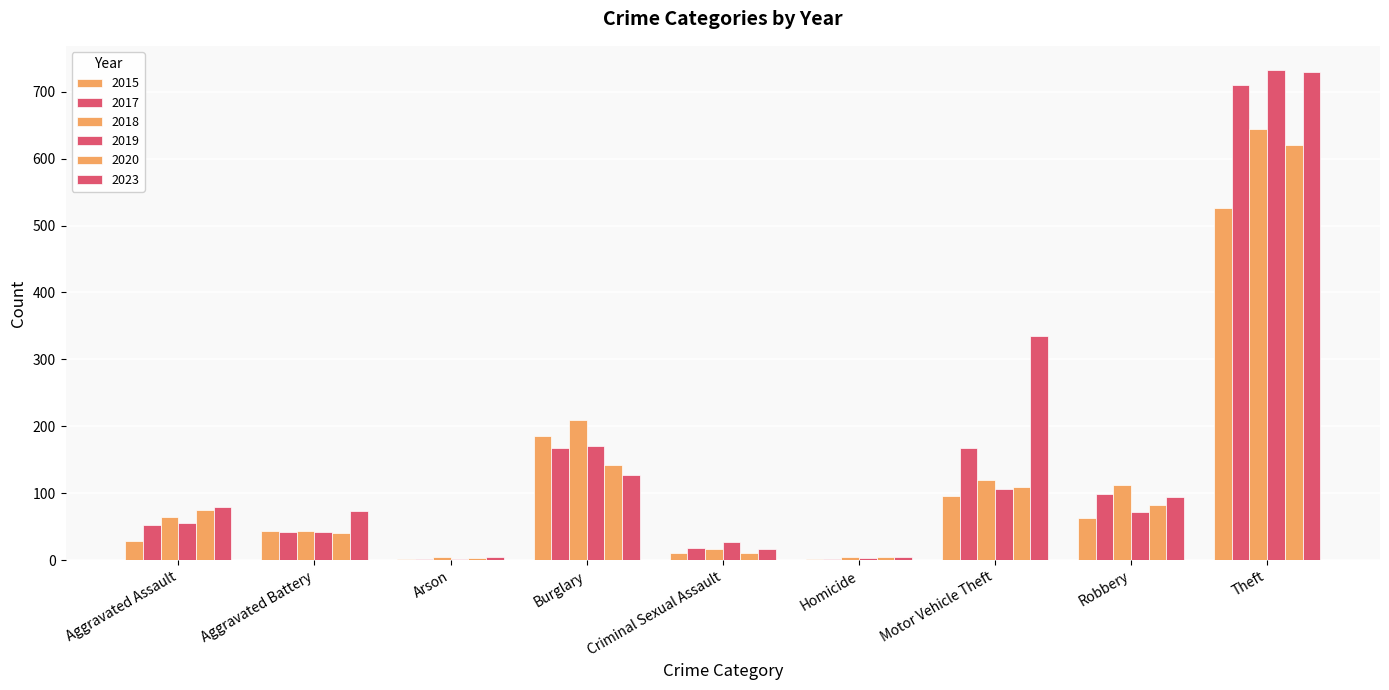

Reading left to right, transcribe all the data shown in this chart.

2015: Aggravated Assault=28	Aggravated Battery=44	Arson=2	Burglary=185	Criminal Sexual Assault=11	Homicide=2	Motor Vehicle Theft=96	Robbery=63	Theft=527
2017: Aggravated Assault=52	Aggravated Battery=42	Arson=1	Burglary=167	Criminal Sexual Assault=18	Homicide=1	Motor Vehicle Theft=168	Robbery=99	Theft=710
2018: Aggravated Assault=64	Aggravated Battery=44	Arson=4	Burglary=209	Criminal Sexual Assault=17	Homicide=4	Motor Vehicle Theft=120	Robbery=112	Theft=645
2019: Aggravated Assault=56	Aggravated Battery=42	Arson=2	Burglary=170	Criminal Sexual Assault=27	Homicide=3	Motor Vehicle Theft=107	Robbery=72	Theft=732
2020: Aggravated Assault=75	Aggravated Battery=41	Arson=3	Burglary=142	Criminal Sexual Assault=11	Homicide=5	Motor Vehicle Theft=109	Robbery=83	Theft=621
2023: Aggravated Assault=79	Aggravated Battery=74	Arson=5	Burglary=128	Criminal Sexual Assault=16	Homicide=4	Motor Vehicle Theft=335	Robbery=95	Theft=730